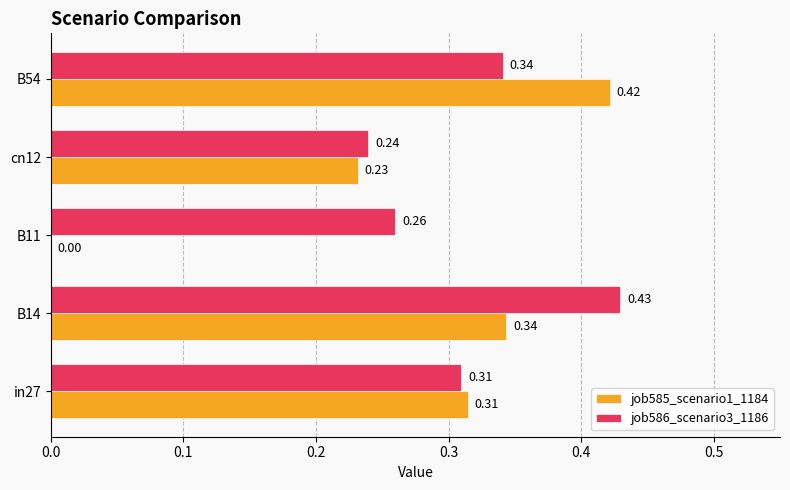

Between in27 and cn12, which series saw the biggest shift?

job585_scenario1_1184